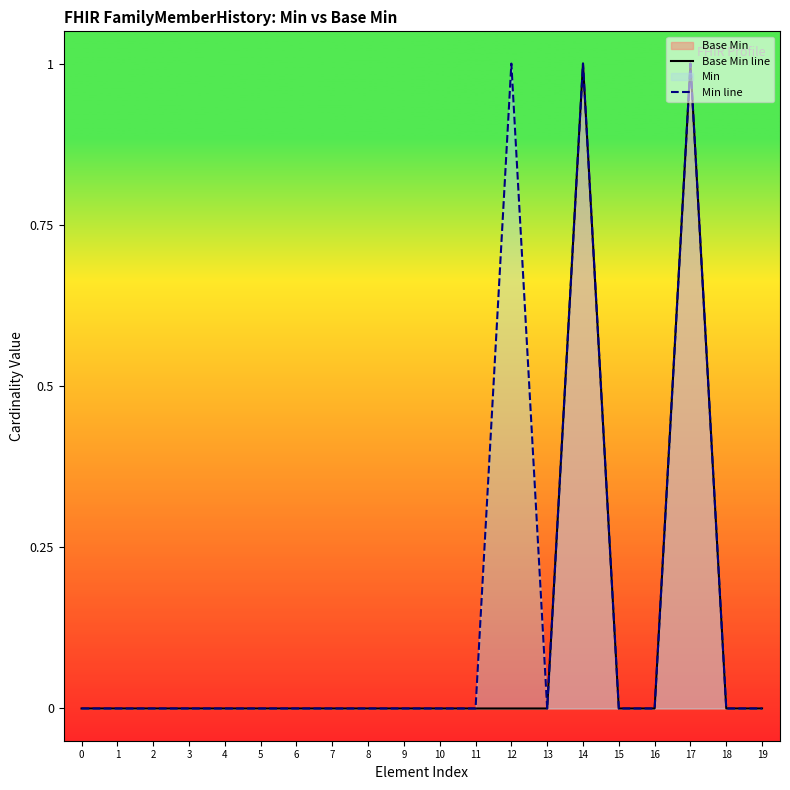

Rank the categories by Min line value from lowest to highest.

0, 1, 2, 3, 4, 5, 6, 7, 8, 9, 10, 11, 13, 15, 16, 18, 19, 12, 14, 17